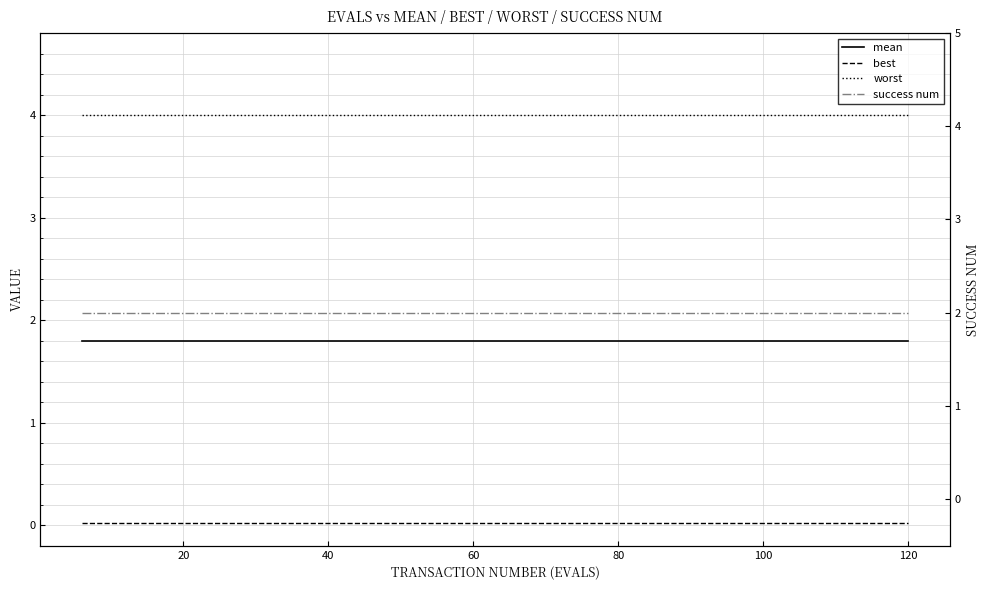

How many lines are shown in the chart?

4